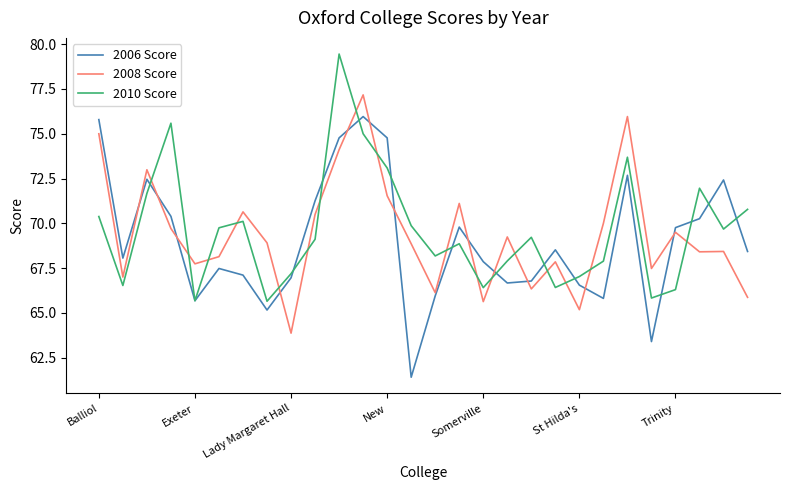

What is the minimum value for 2006 Score?

61.4